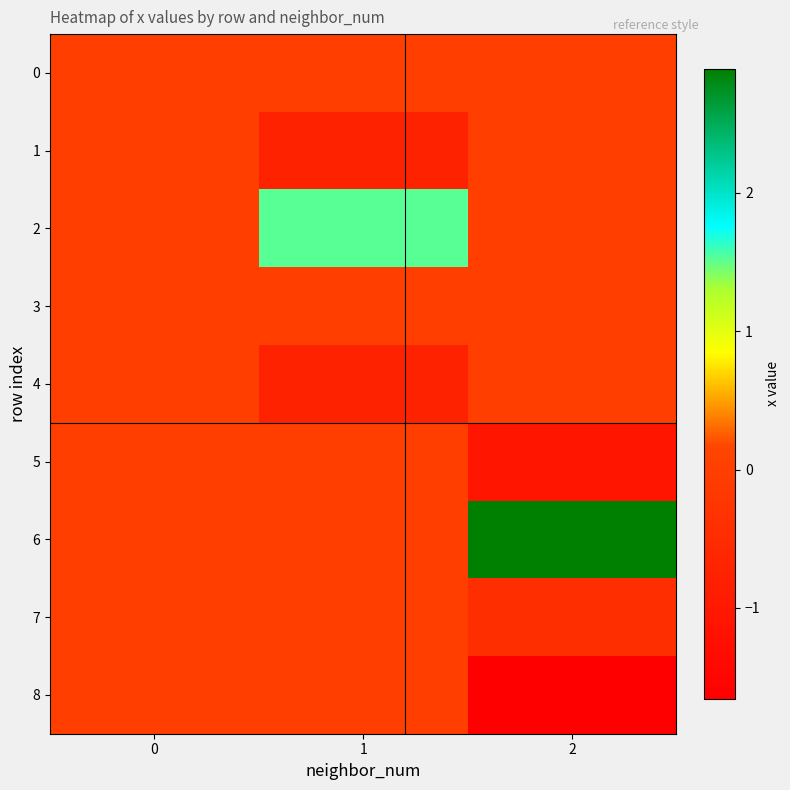

What is the difference between the highest and lowest values at 2?

4.6